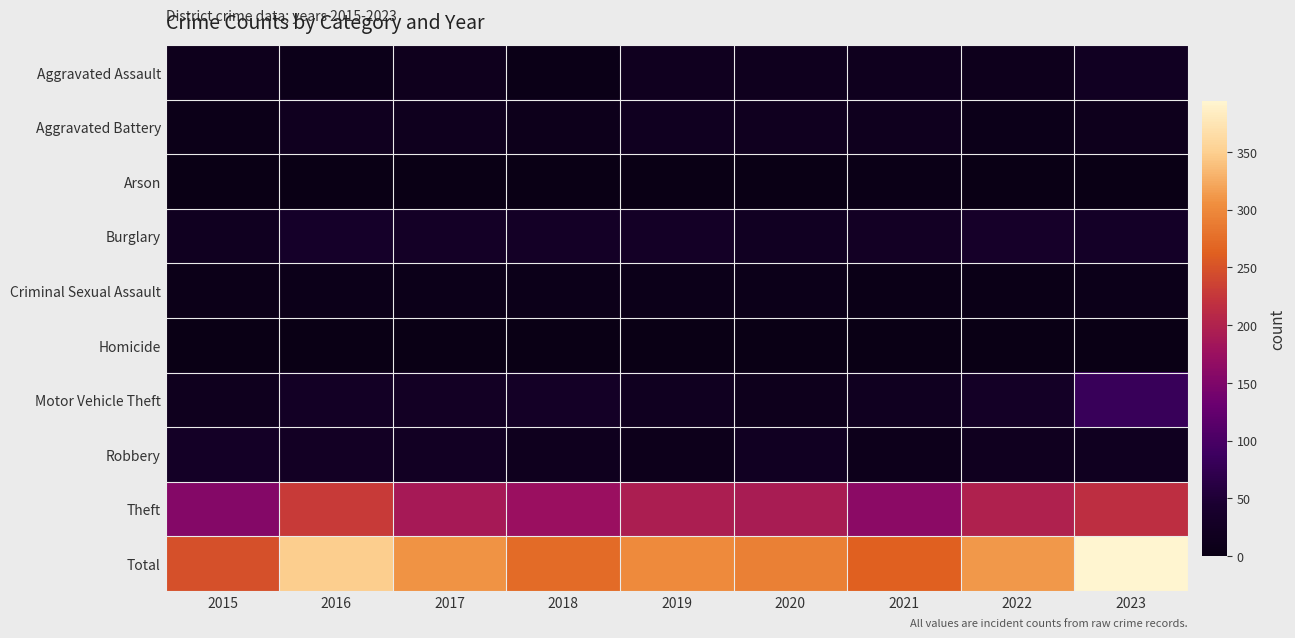

At which category is the sum across all series the highest?

2023